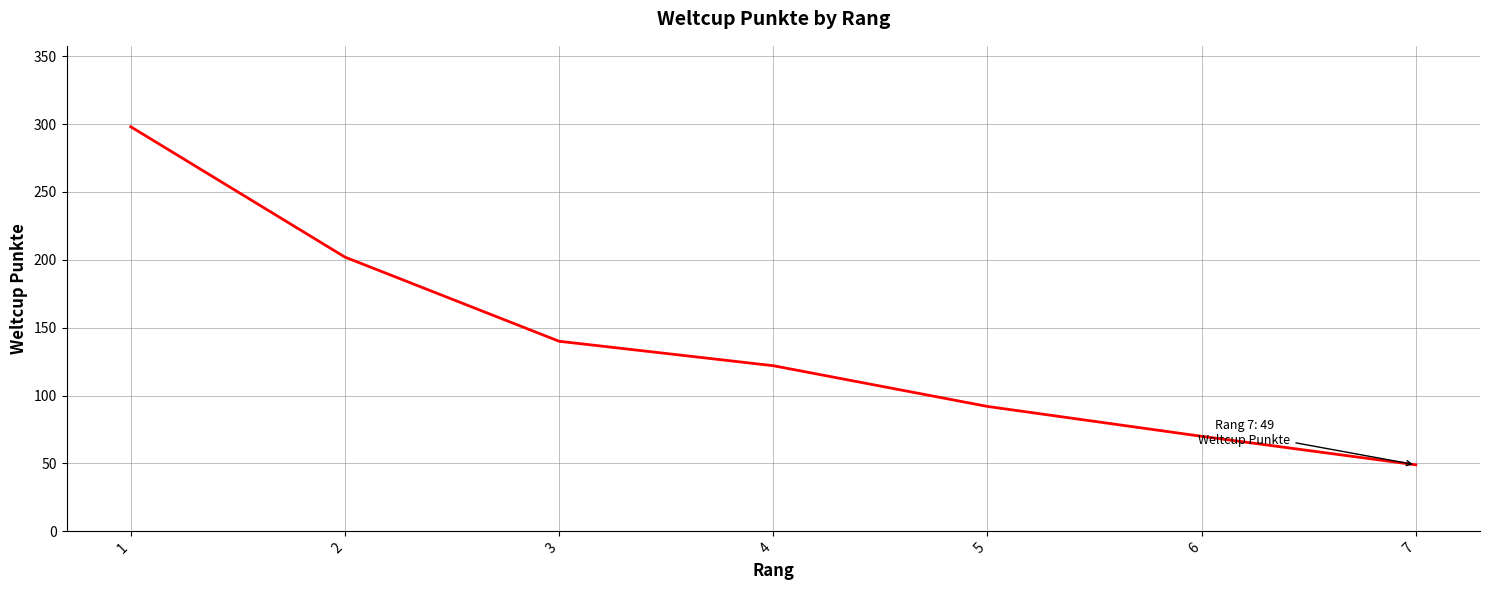

The value at 2 is 202. True or false?

True